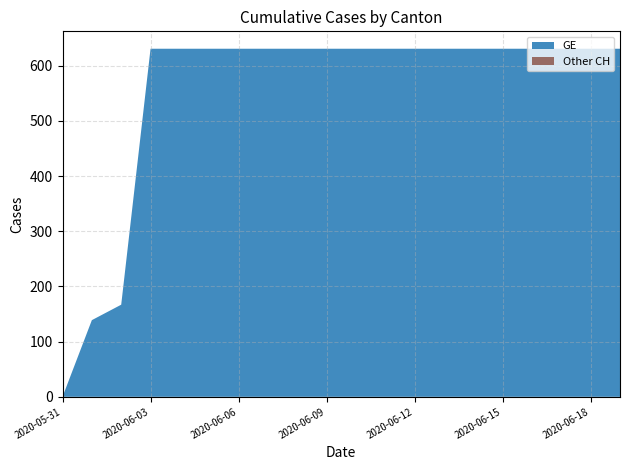

Reading left to right, transcribe all the data shown in this chart.

GE: 0	139	167	631	631	631	631	631	631	631	631	631	631	631	631	631	631	631	631	631
CH: 0	139	167	631	631	631	631	631	631	631	631	631	631	631	631	631	631	631	631	631